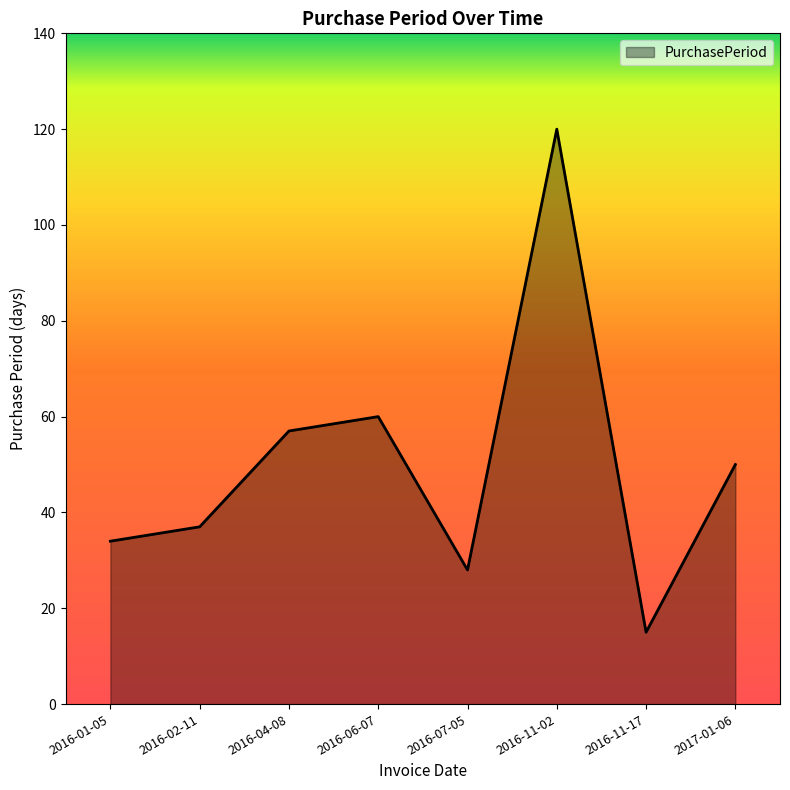

The chart shows a value of 50 at 2017-01-06. True or false?

True